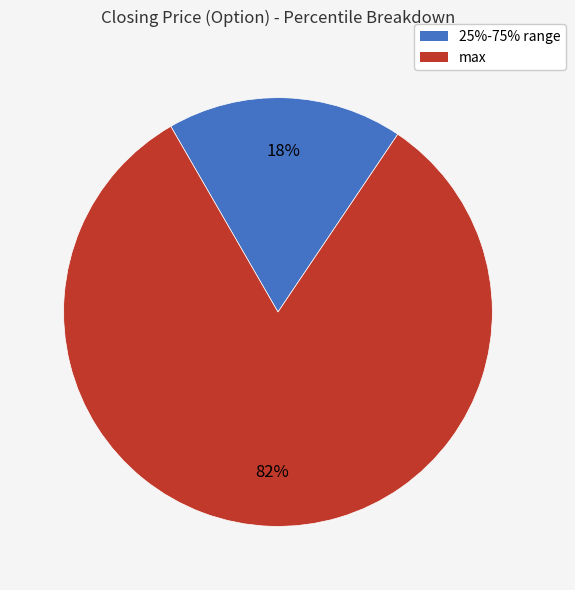

To the nearest percent, what is the average slice percentage?

50%